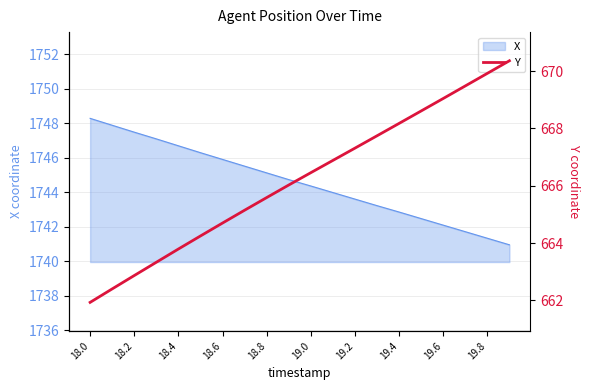

Which category has the highest value in the X series?

18.0